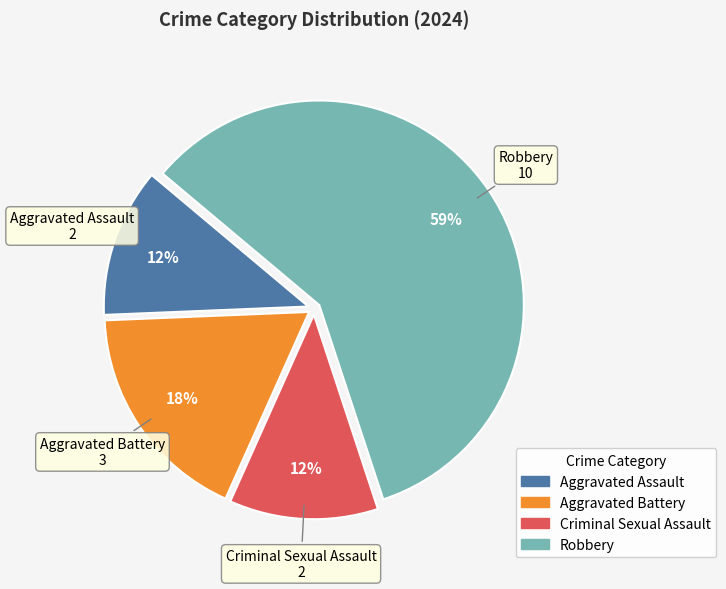

Which has a higher value, Aggravated Battery or Robbery?

Robbery